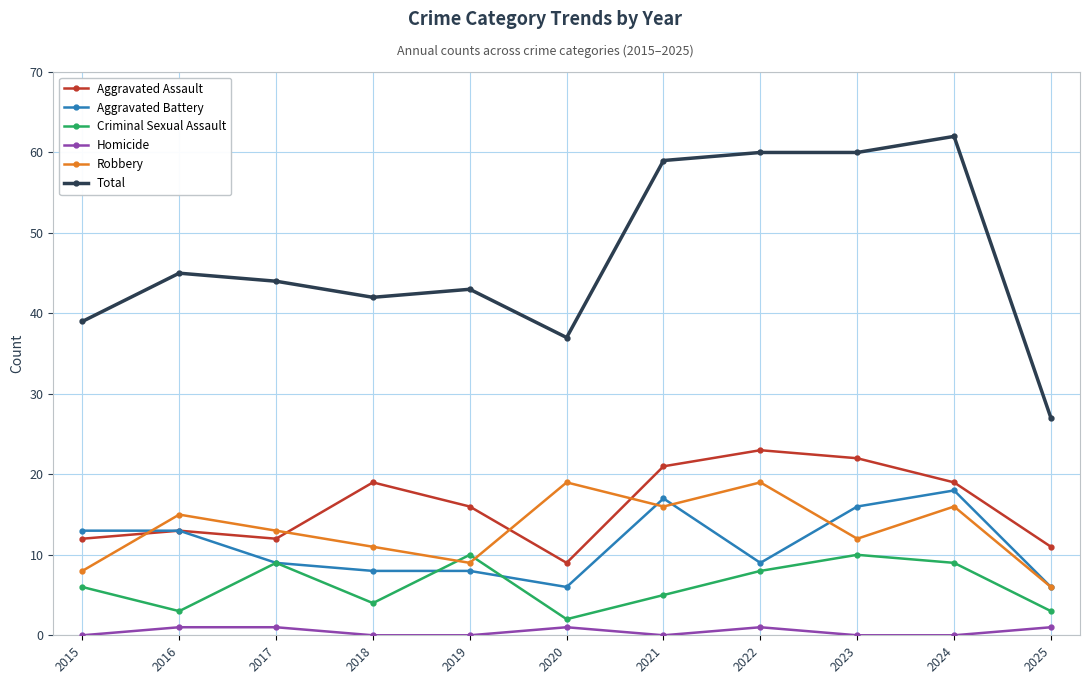

Reading left to right, what are all the values shown in this chart?

Aggravated Assault: 12	13	12	19	16	9	21	23	22	19	11
Aggravated Battery: 13	13	9	8	8	6	17	9	16	18	6
Criminal Sexual Assault: 6	3	9	4	10	2	5	8	10	9	3
Homicide: 0	1	1	0	0	1	0	1	0	0	1
Robbery: 8	15	13	11	9	19	16	19	12	16	6
Total: 39	45	44	42	43	37	59	60	60	62	27